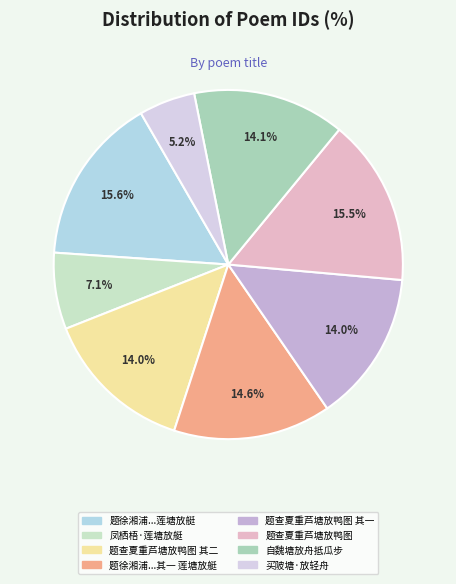

Does any single category account for the majority?

No